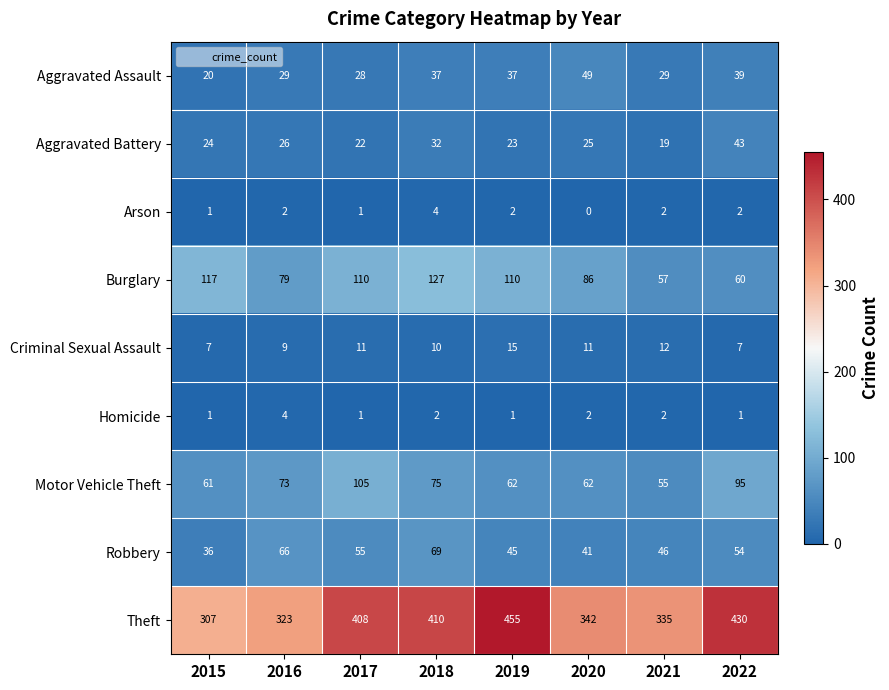

What is the difference between the highest and lowest values at 2021?

333